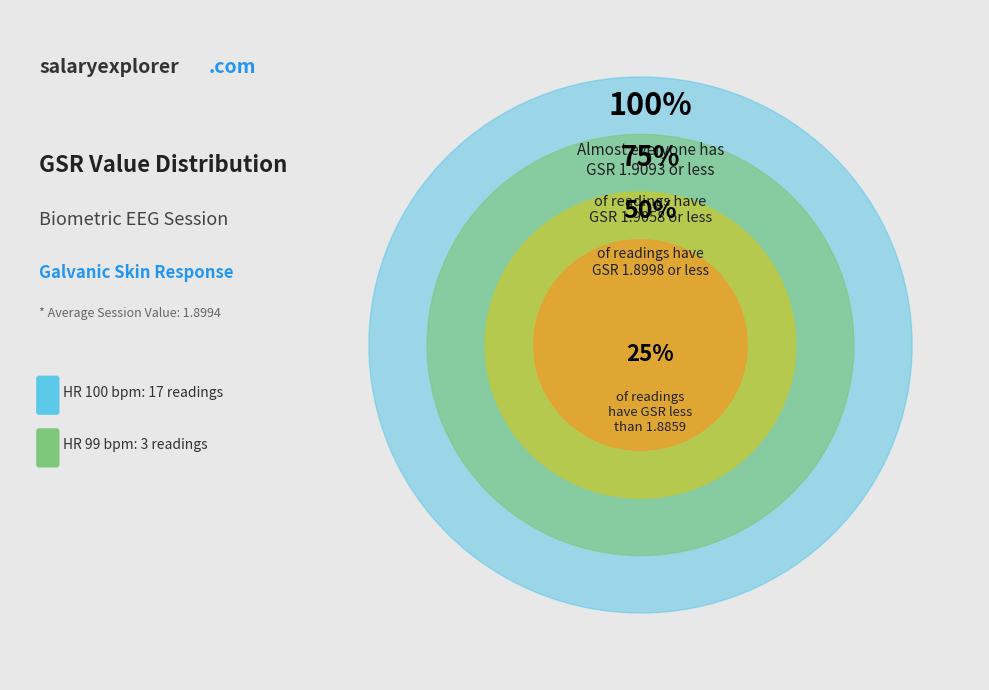

What is the ratio of the value at 100 to the value at 100?

1.0